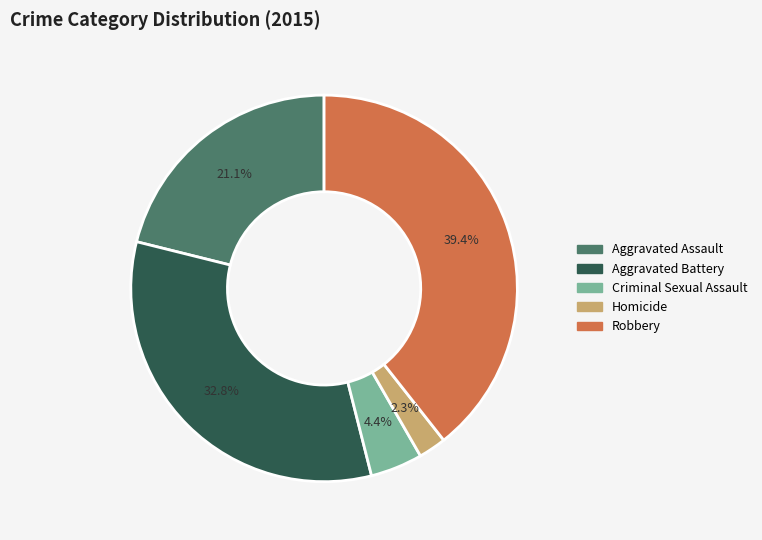

What is the smallest slice in the pie chart?

Homicide